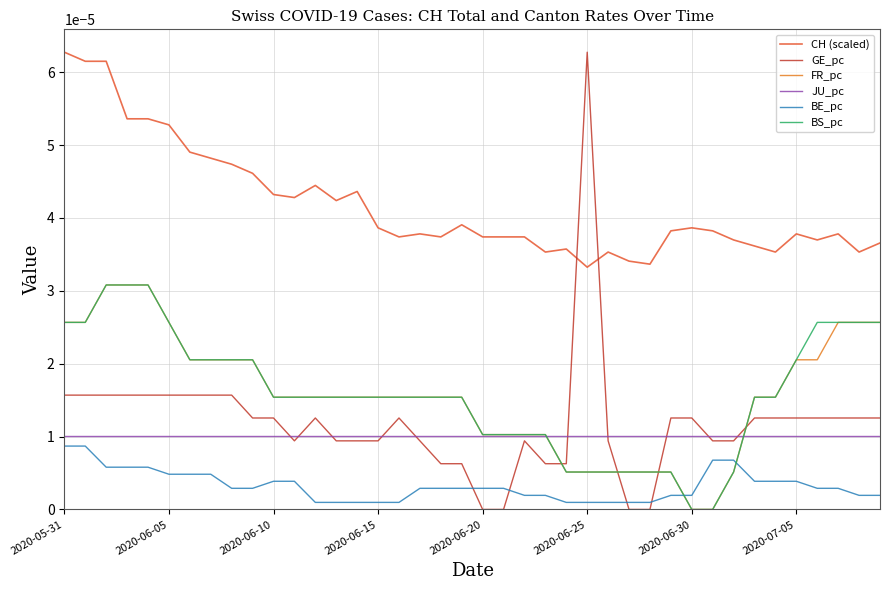

Is this an area chart (filled region under the line)?

No